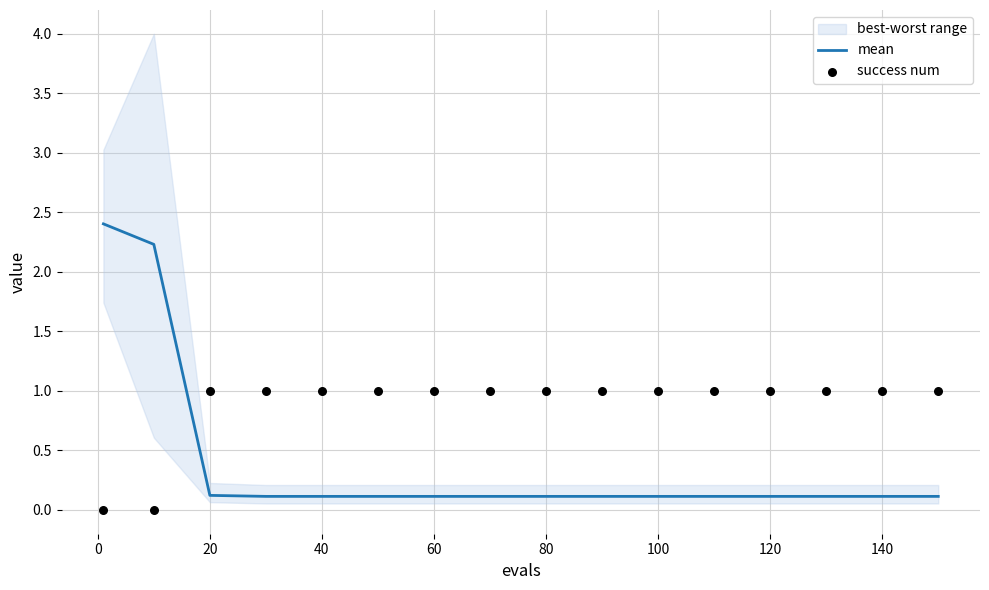

Which series has the largest total across all categories?

success num